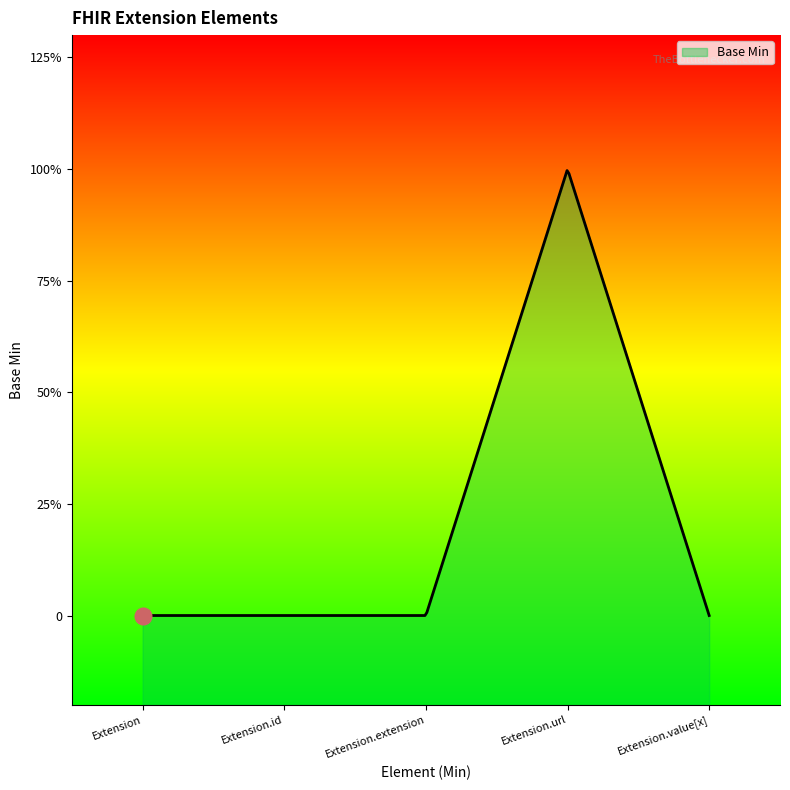

How many values are between 0 and 1?

5